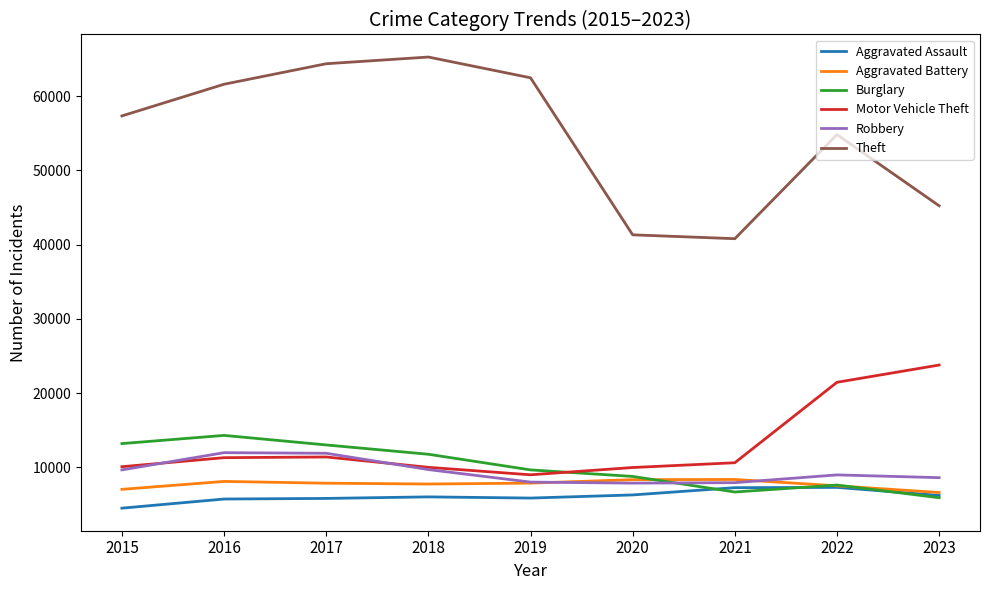

What is the difference between the highest and lowest values at 2019?

56651